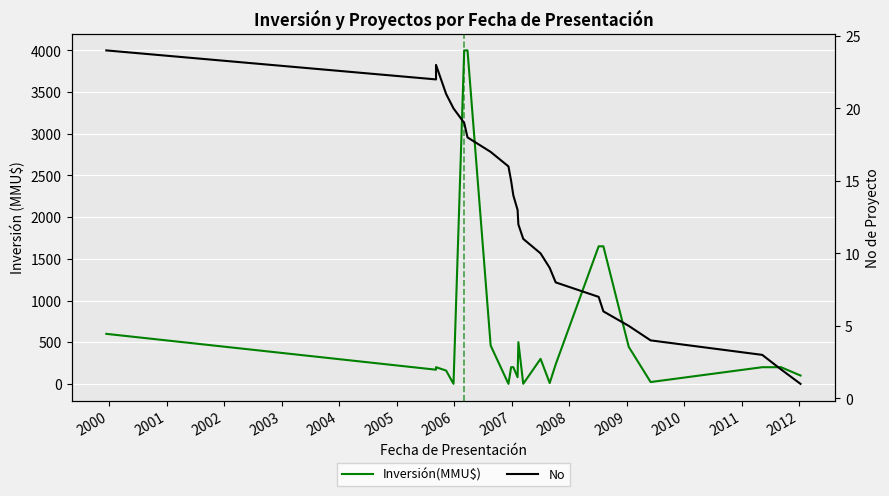

Is this an area chart (filled region under the line)?

No